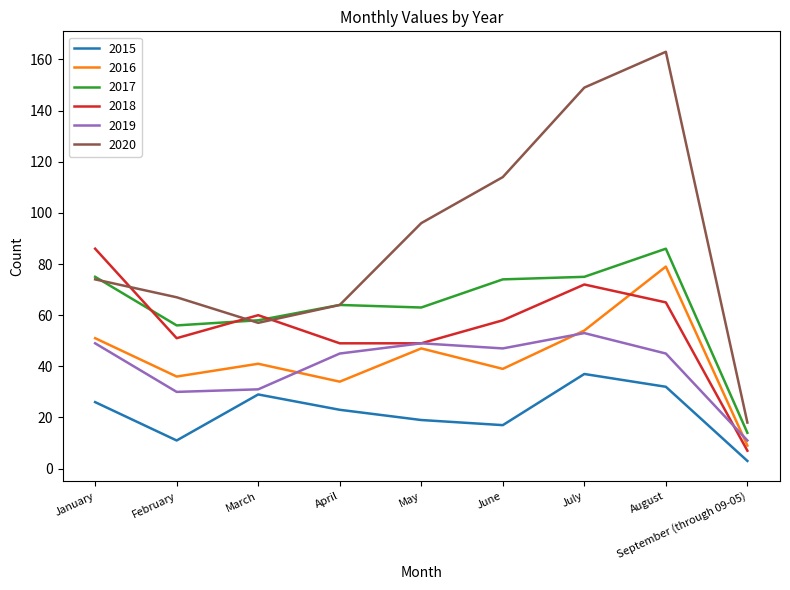

What position from the right is September (through 09-05)?

1